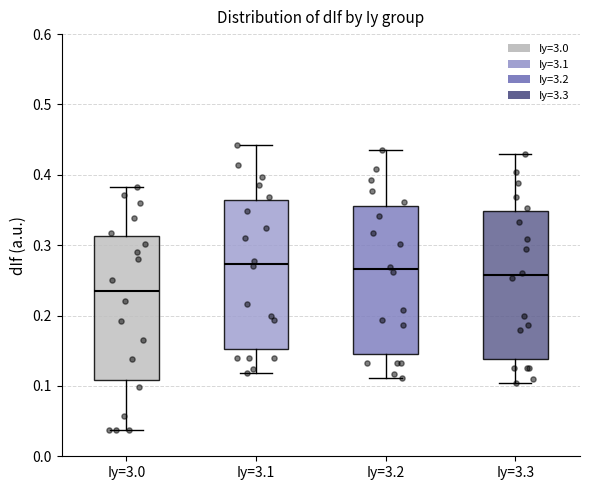

Which box's median line is the lowest?

Iy=3.0